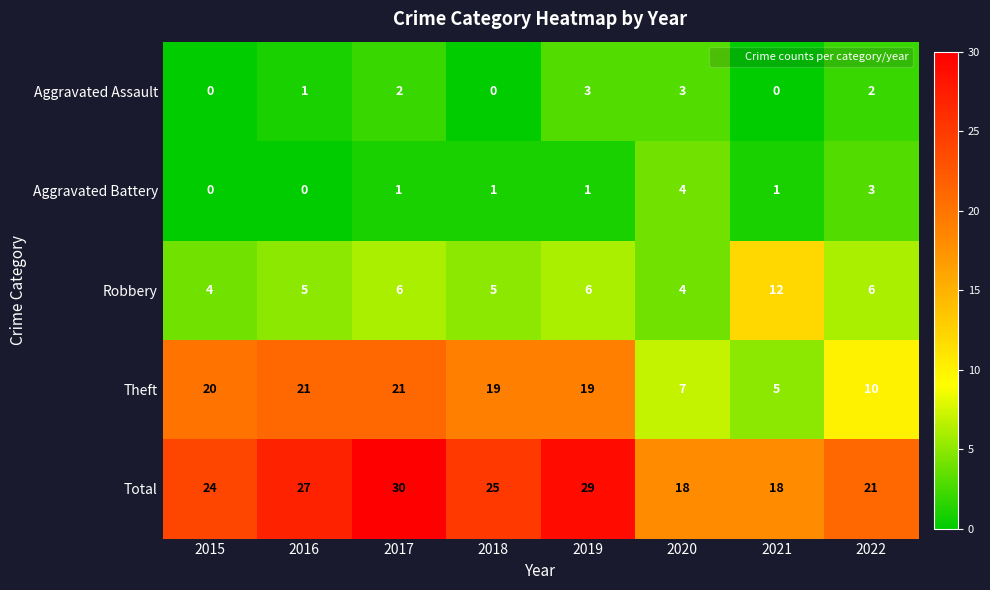

Between 2020 and 2021, which series saw the biggest shift?

Robbery